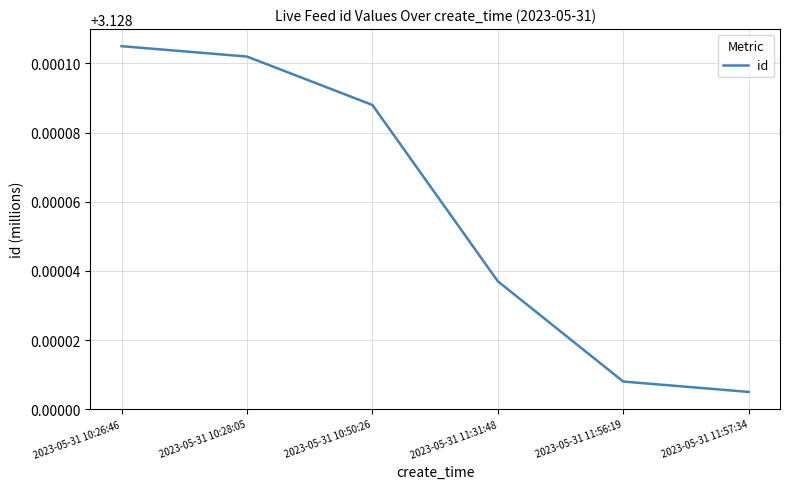

True or false: the data has more than 2 interior local peaks.

False